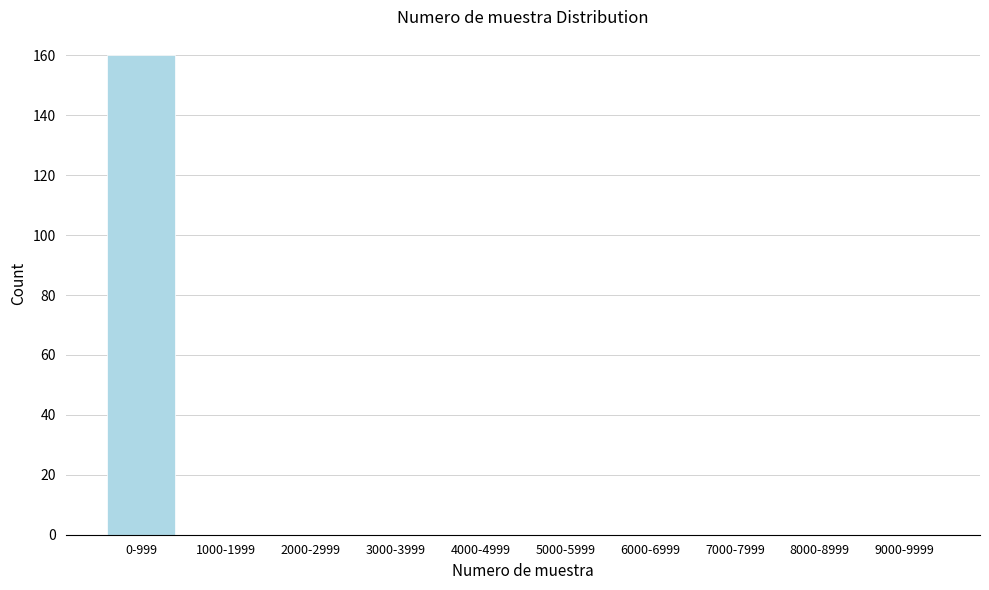

Reading left to right, list all the values displayed in this chart.

0-999=160	1000-1999=0	2000-2999=0	3000-3999=0	4000-4999=0	5000-5999=0	6000-6999=0	7000-7999=0	8000-8999=0	9000-9999=0